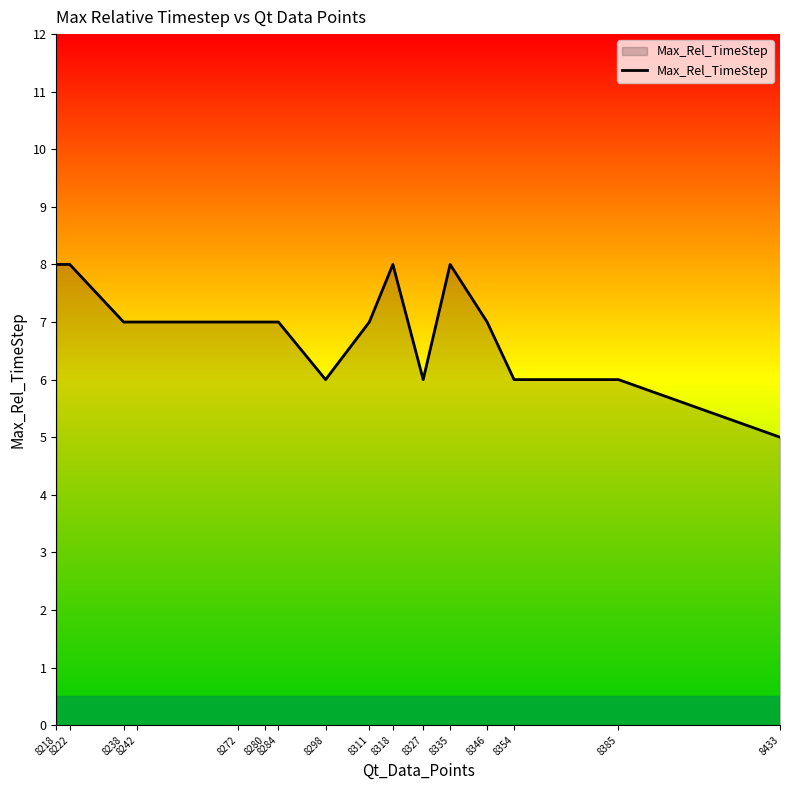

Is it true that the value at 8280 is 3?

False